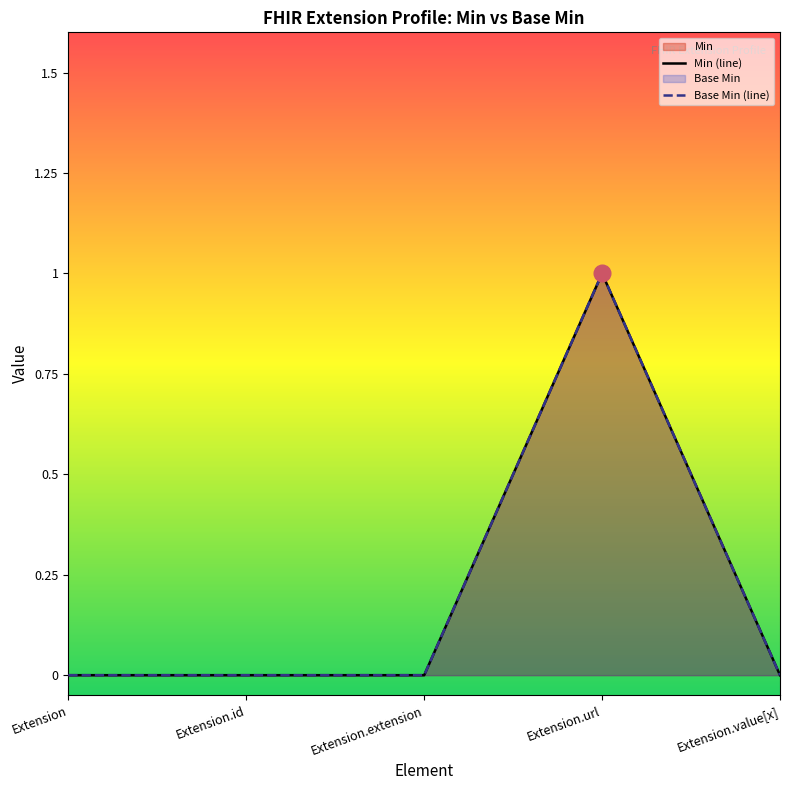

True or false: Base Min and Min cross at least once.

False